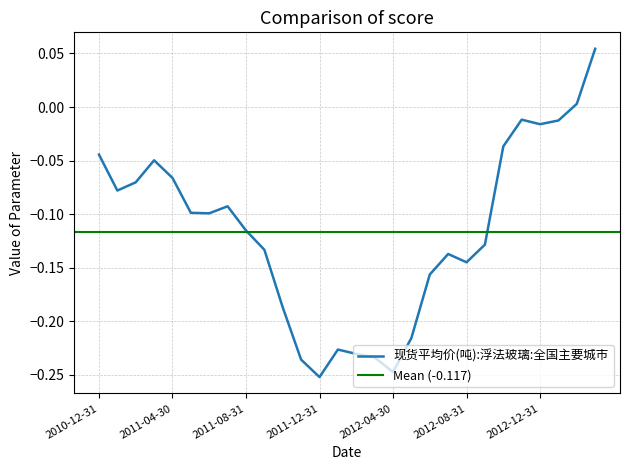

At which category does the data reach its first local peak?

2011-03-31